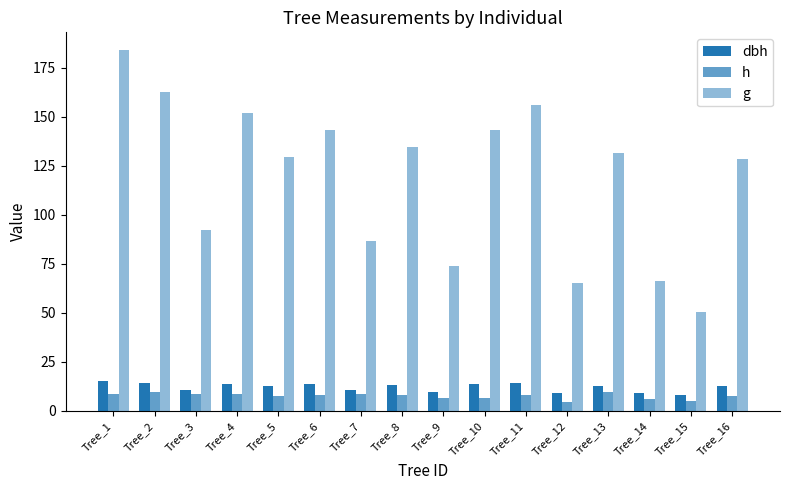

How many bars are there in total?

48